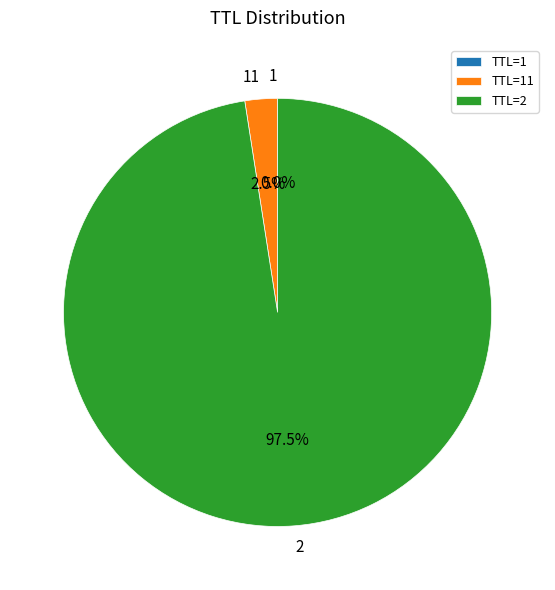

Which category has the biggest portion of the pie?

TTL=2